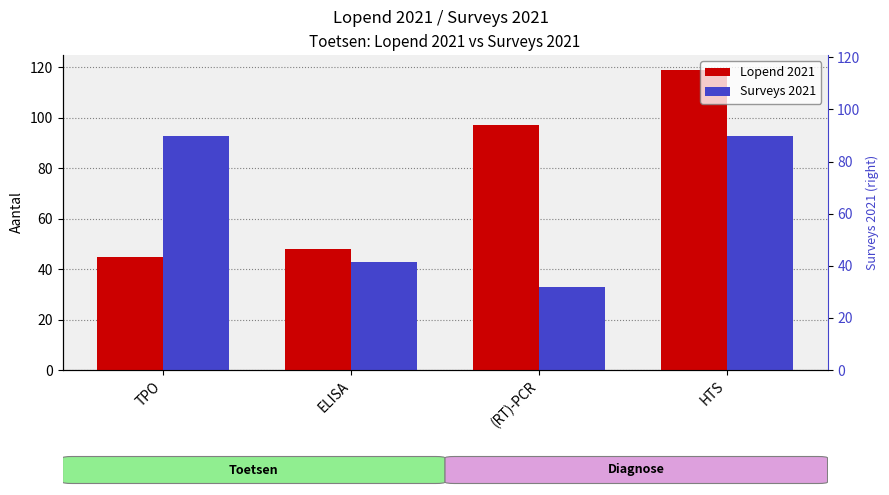

Which category has the lowest value in the Lopend 2021 series?

TPO